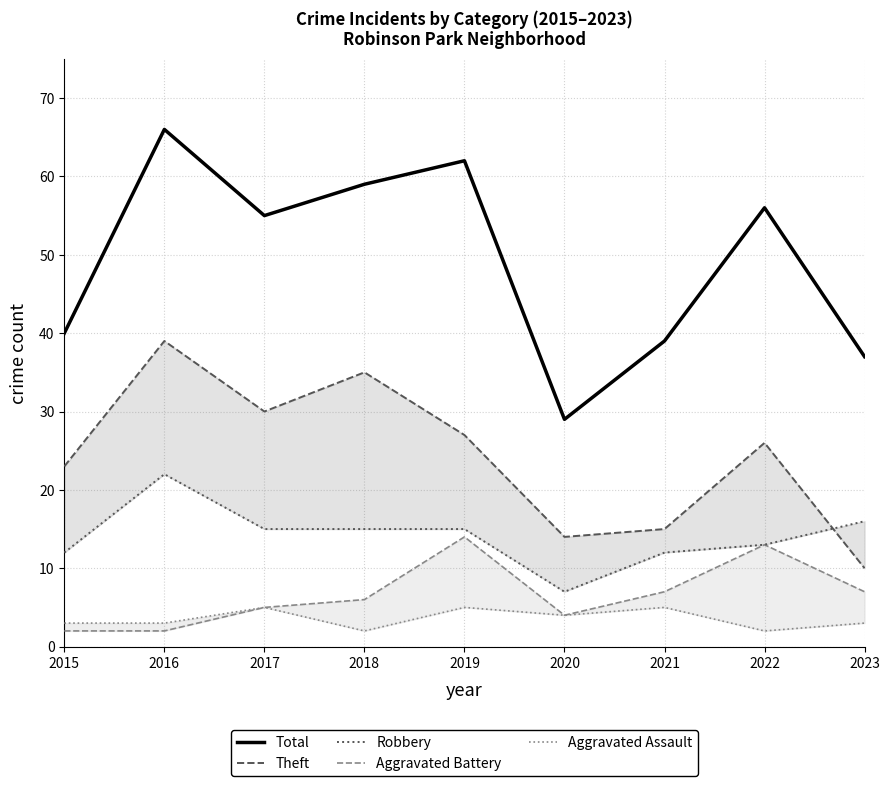

Is this an area chart (filled region under the line)?

No